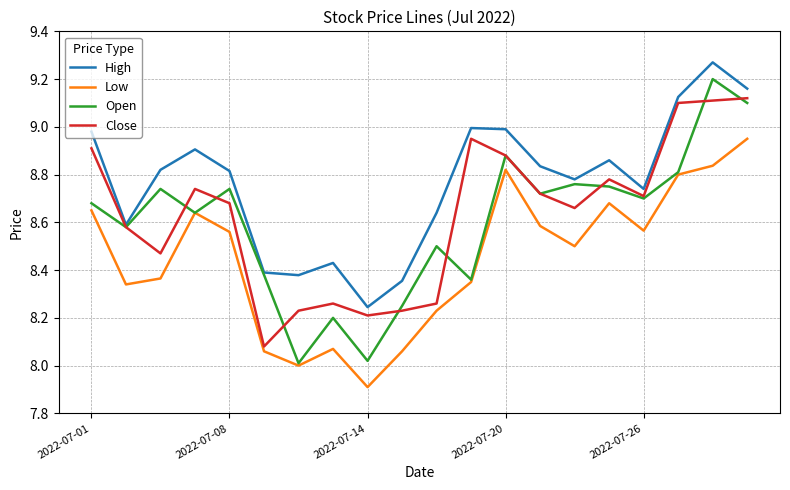

True or false: Low and High cross at least once.

False